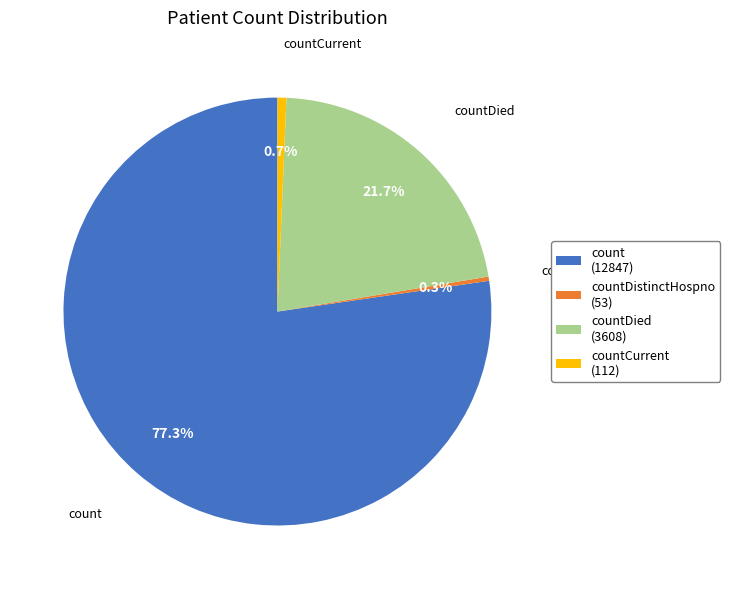

Do countDied (3608) and countCurrent (112) together represent more than half of the pie?

No